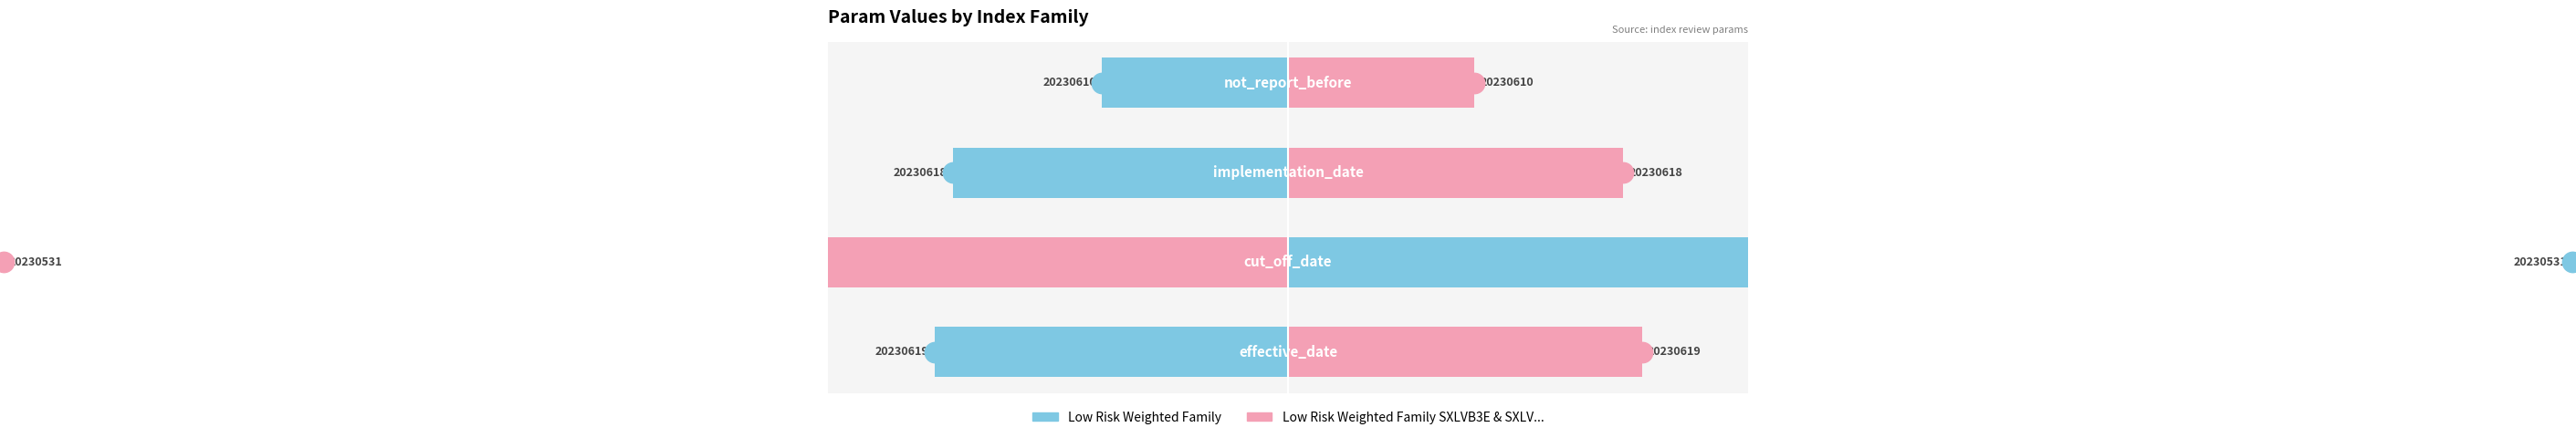

Which series has the largest total across all categories?

Low Risk Weighted Family